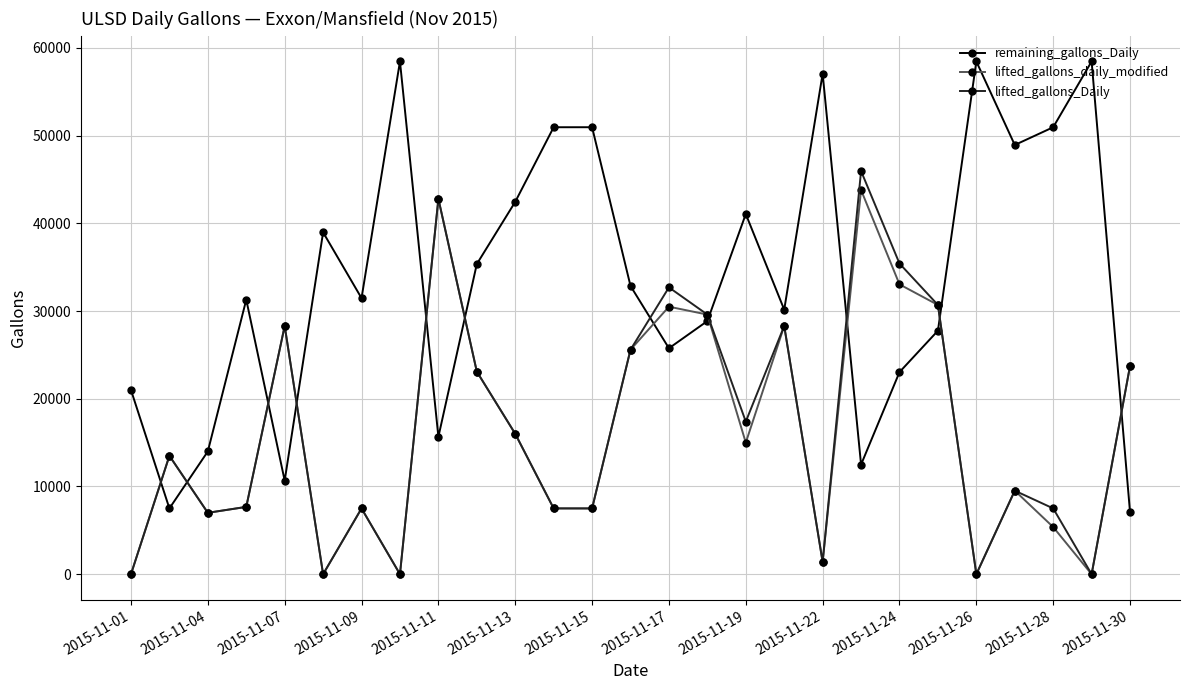

How many lines are shown in the chart?

3